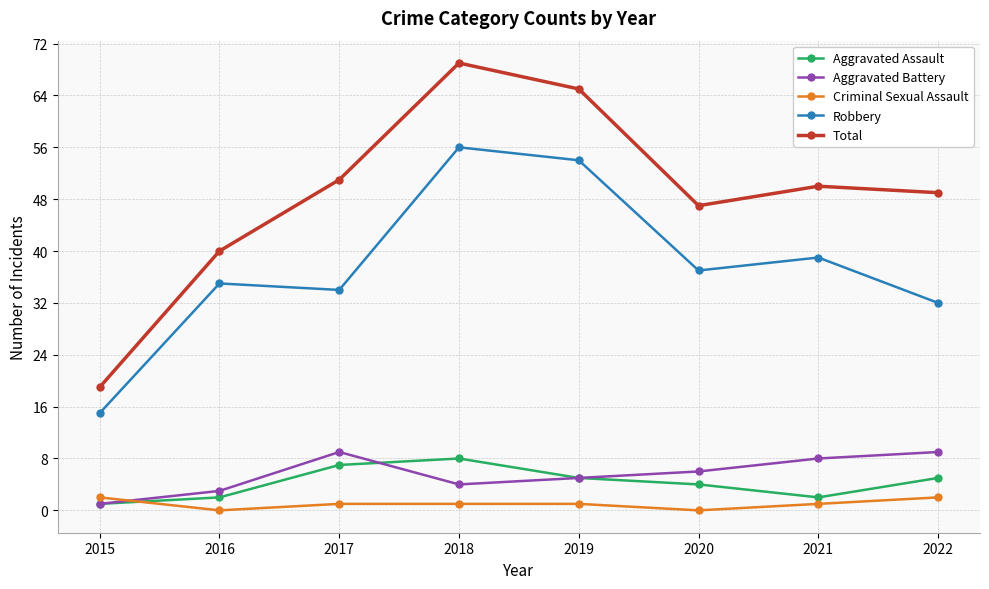

At how many categories does at least one series exceed 52?

2